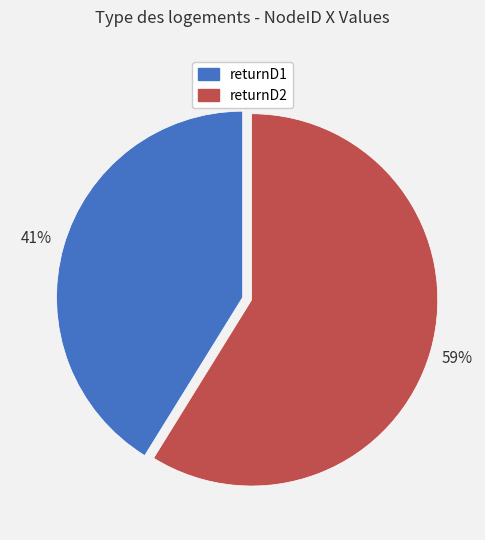

Does returnD1 represent more than half of the total?

No